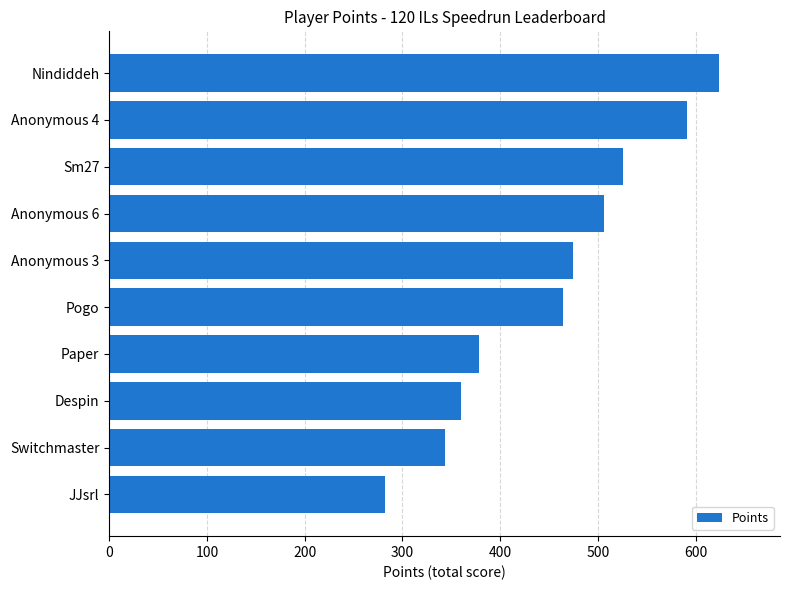

Are the bars horizontal?

Yes